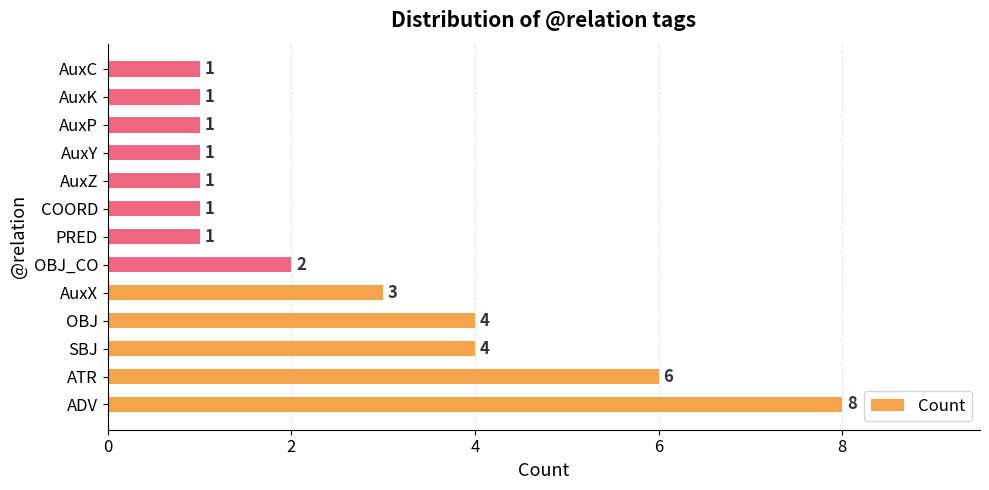

What is the sum of all values?

34